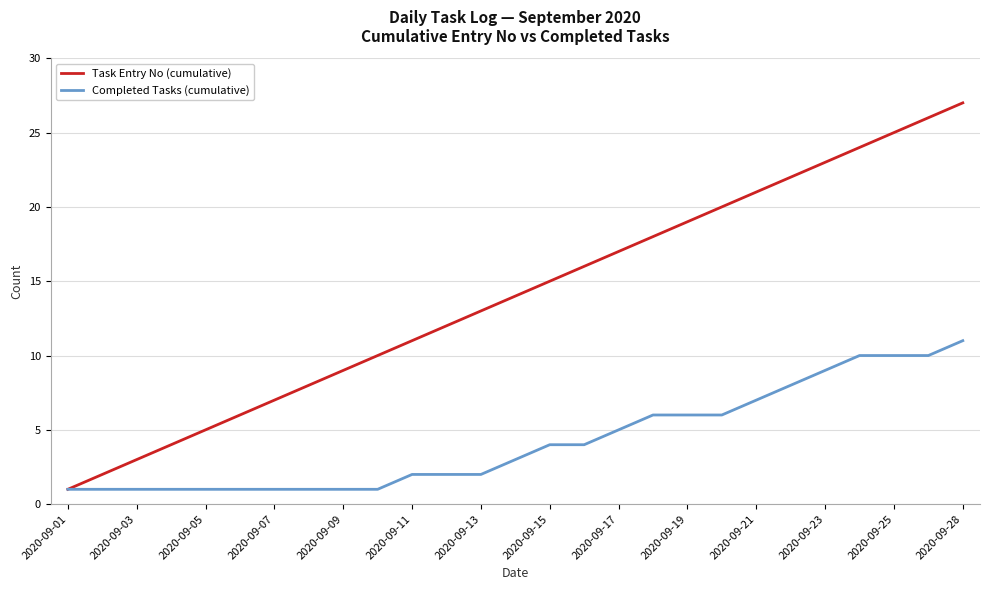

Which series has the largest total across all categories?

Task Entry No (cumulative)